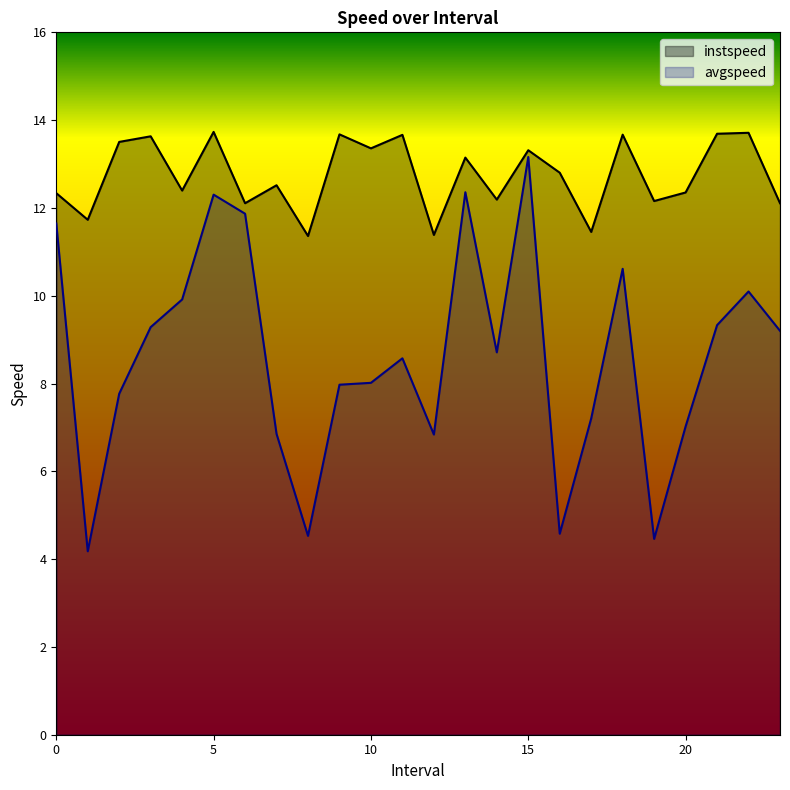

How many interior local valleys does the instspeed series have?

9